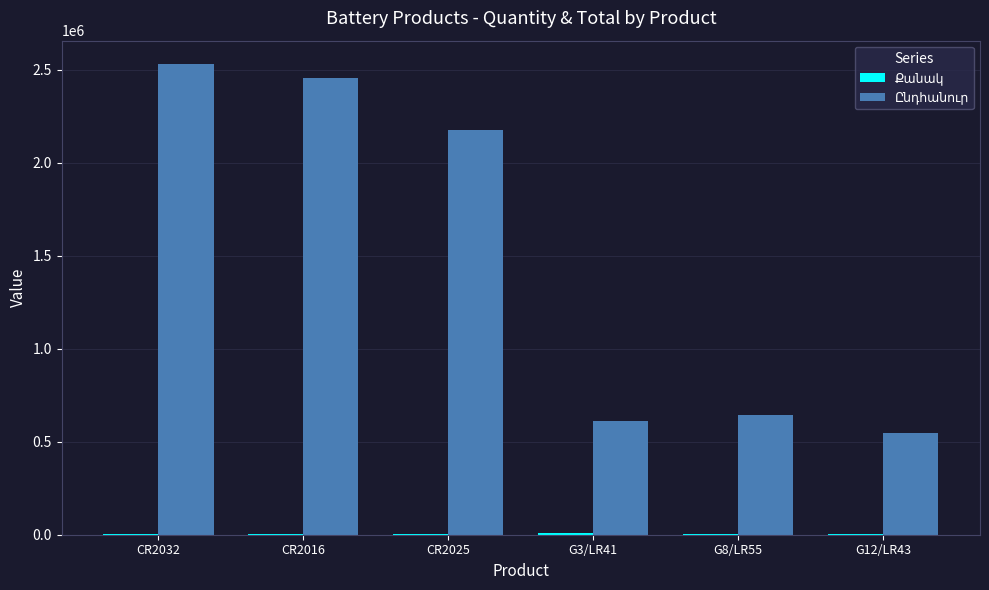

Which label corresponds to the largest value in the chart?

CR2032